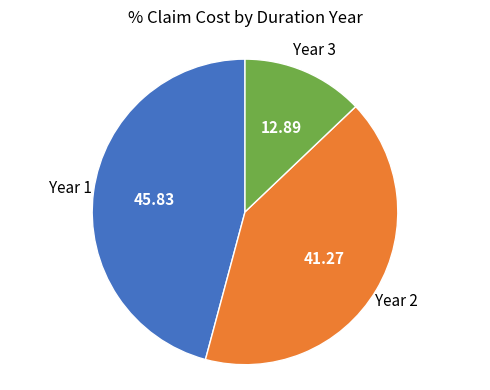

Does any single category account for the majority?

No